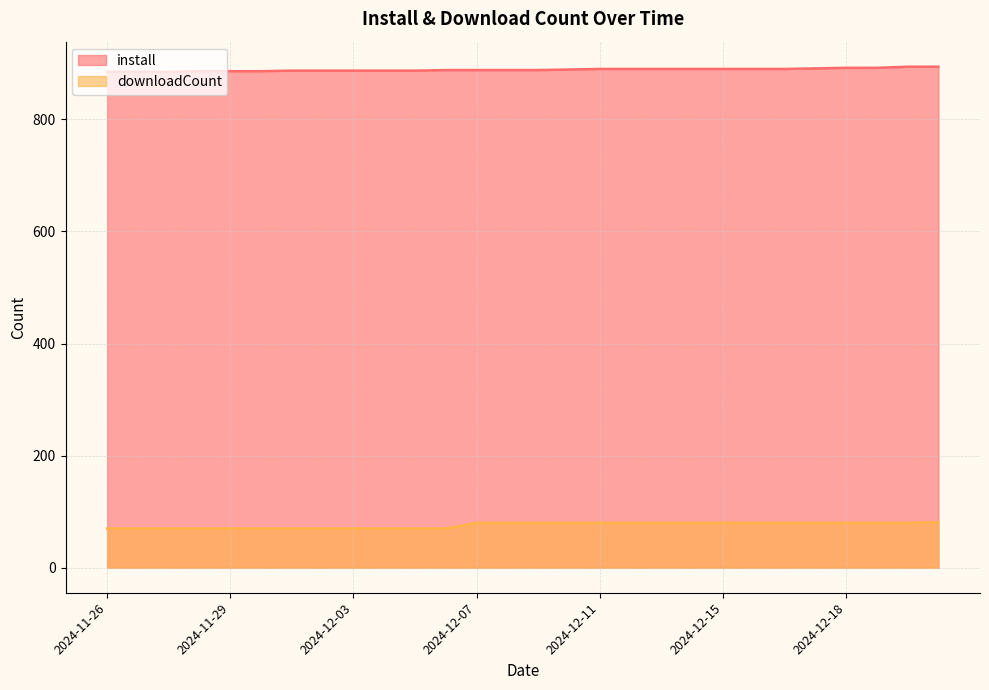

True or false: downloadCount and install intersect in this chart.

False